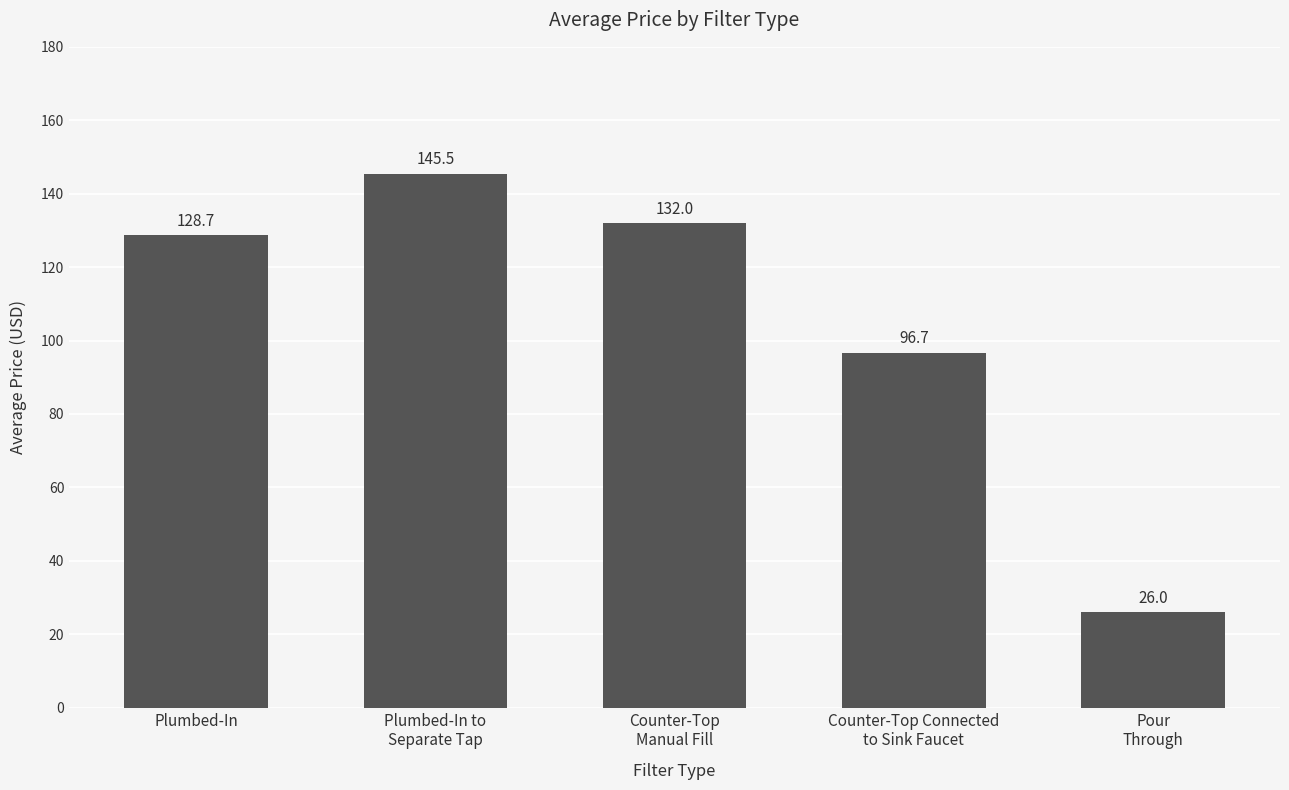

At which label does the data first exceed 128?

Plumbed-In